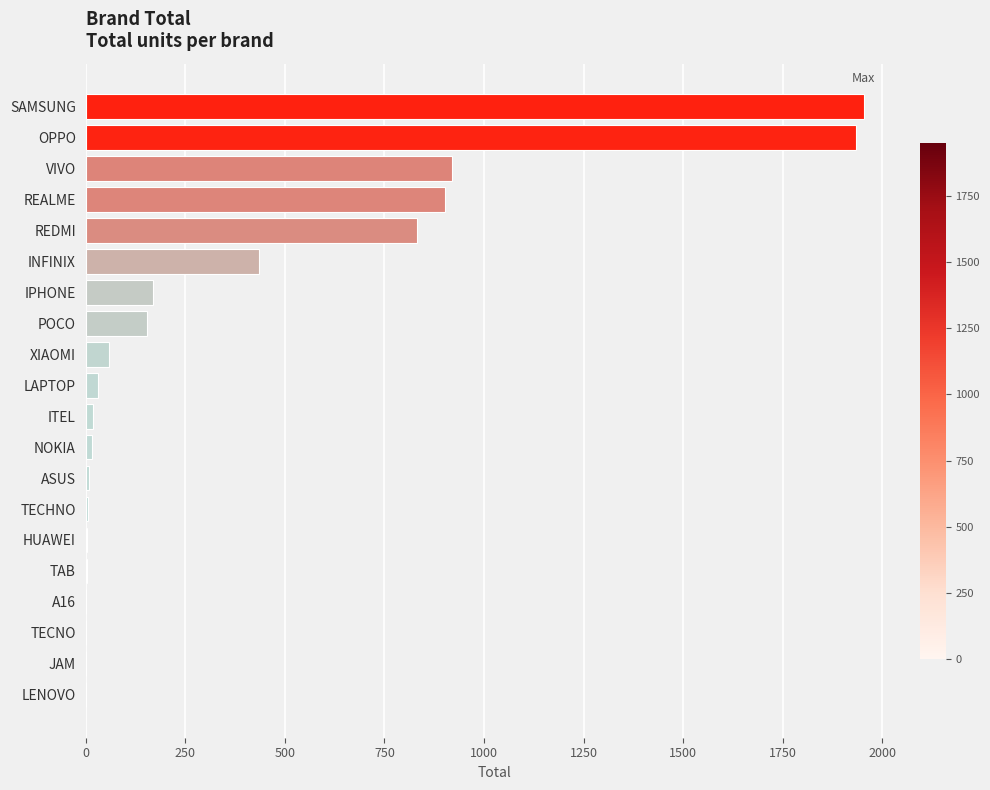

Where is the data nearest to the value 977?

VIVO